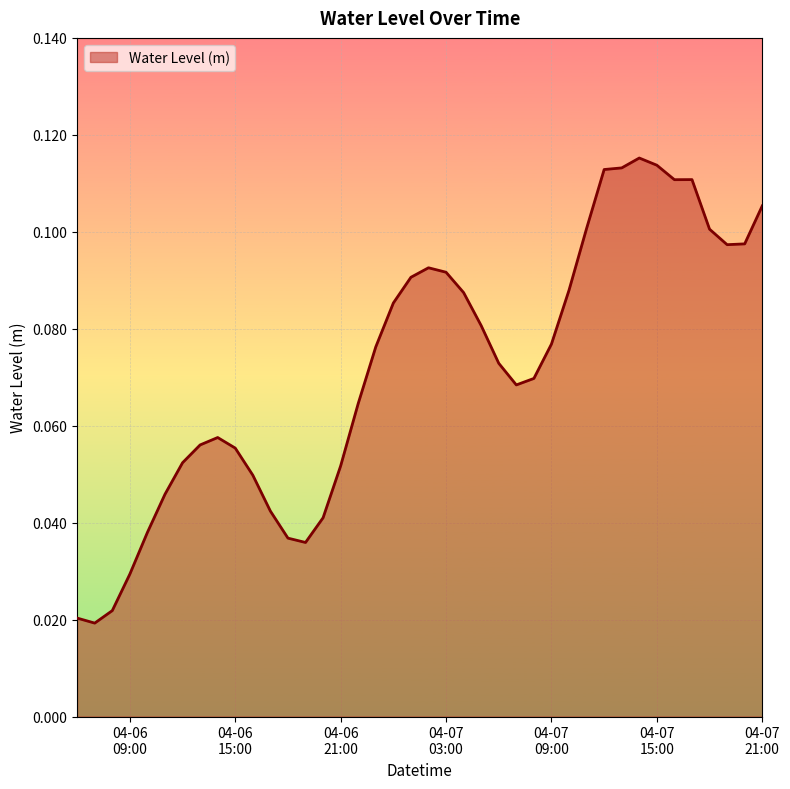

Reading left to right, transcribe all the data shown in this chart.

0.0	0.0	0.0	0.0	0.0	0.0	0.1	0.1	0.1	0.1	0.0	0.0	0.0	0.0	0.0	0.1	0.1	0.1	0.1	0.1	0.1	0.1	0.1	0.1	0.1	0.1	0.1	0.1	0.1	0.1	0.1	0.1	0.1	0.1	0.1	0.1	0.1	0.1	0.1	0.1